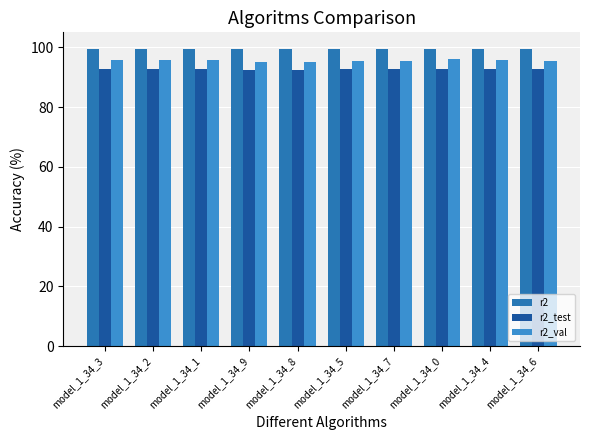

Does the chart contain stacked bars?

No